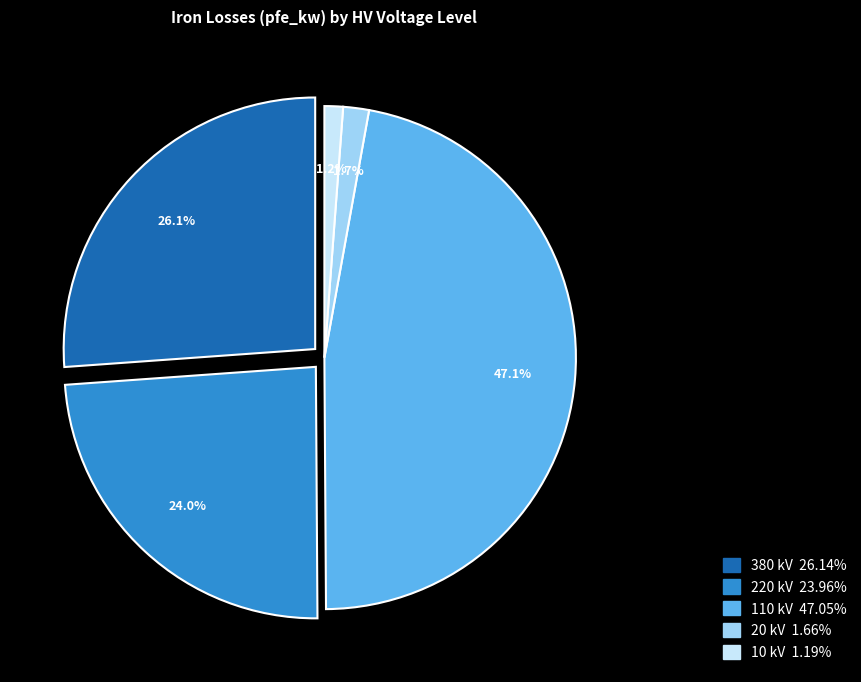

To the nearest percent, what percentage of the pie is 110 kV?

47%